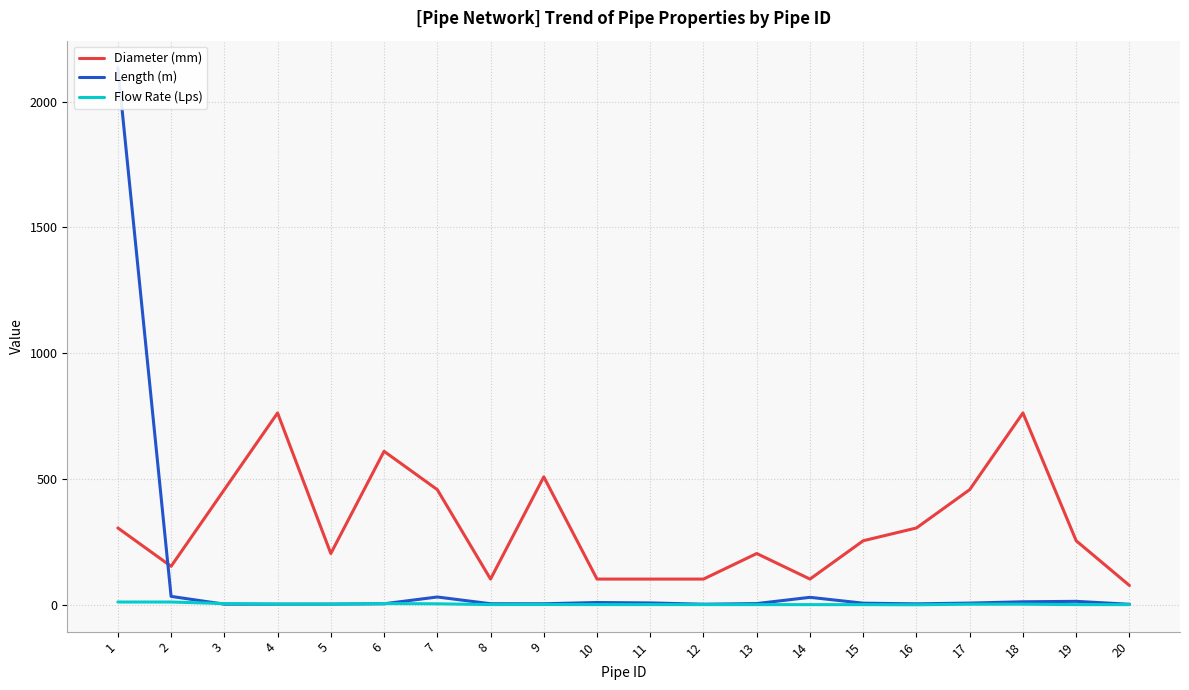

At which category does Diameter (mm) reach its first local valley?

2